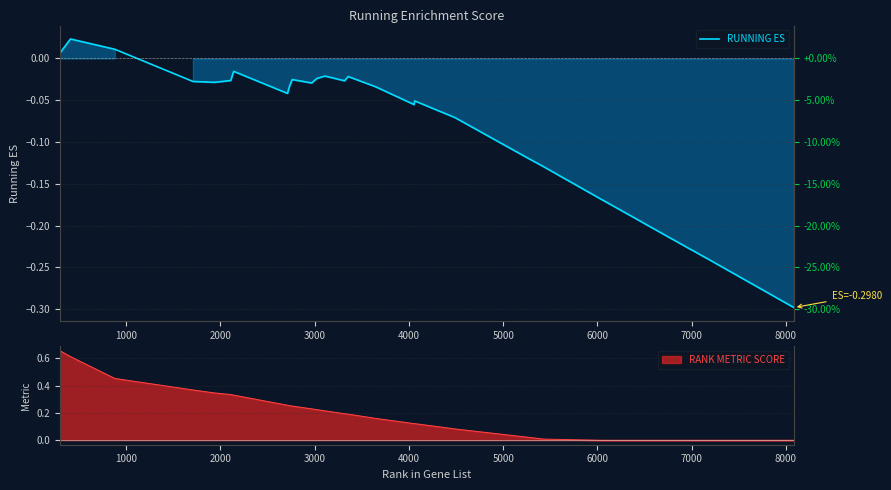

Which label corresponds to the largest value in the chart?

1000